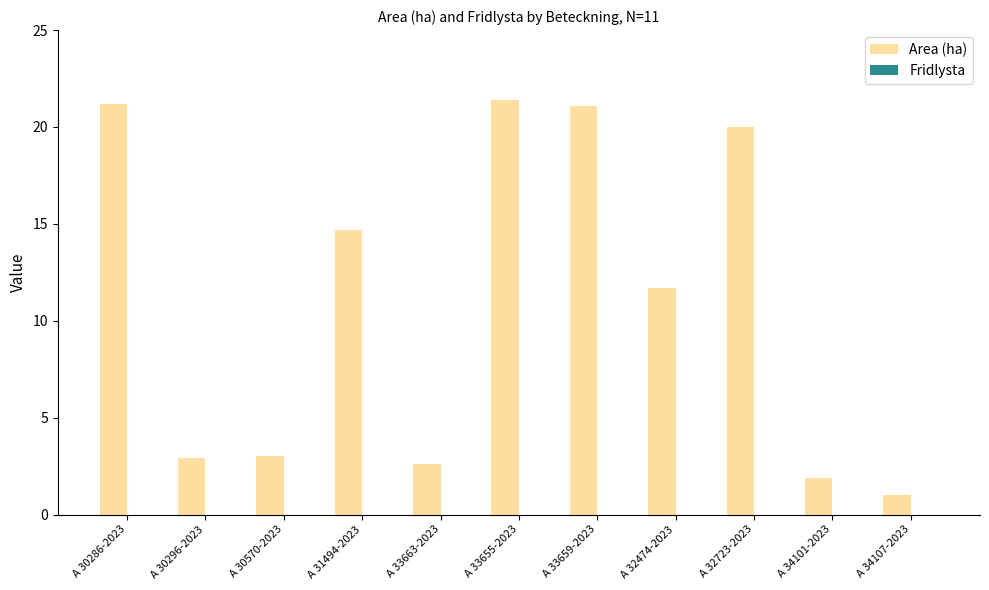

Which category has the lowest value across all series?

A 34107-2023